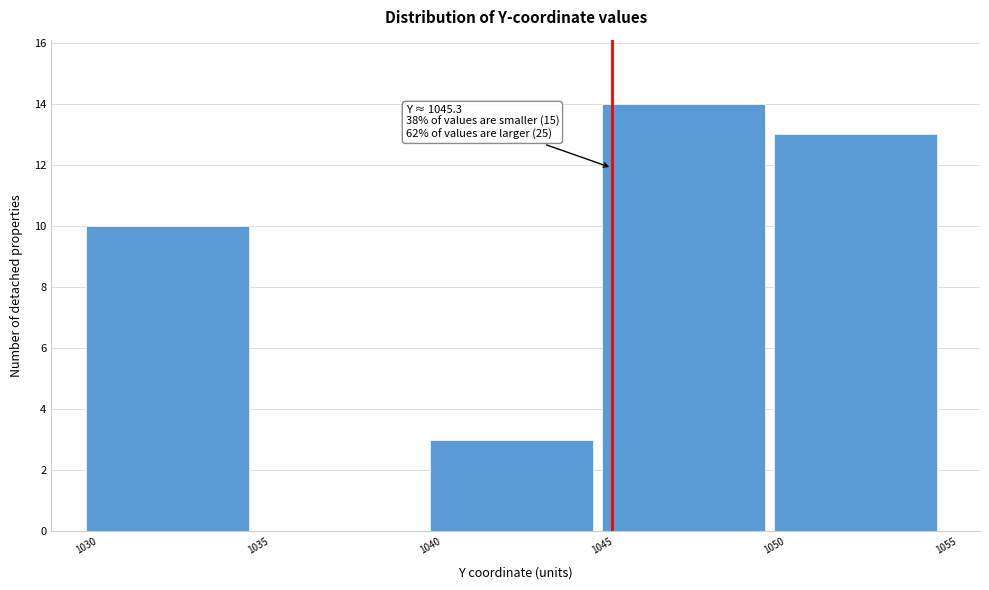

Which range on the x-axis has the tallest bar?

1045 to 1050